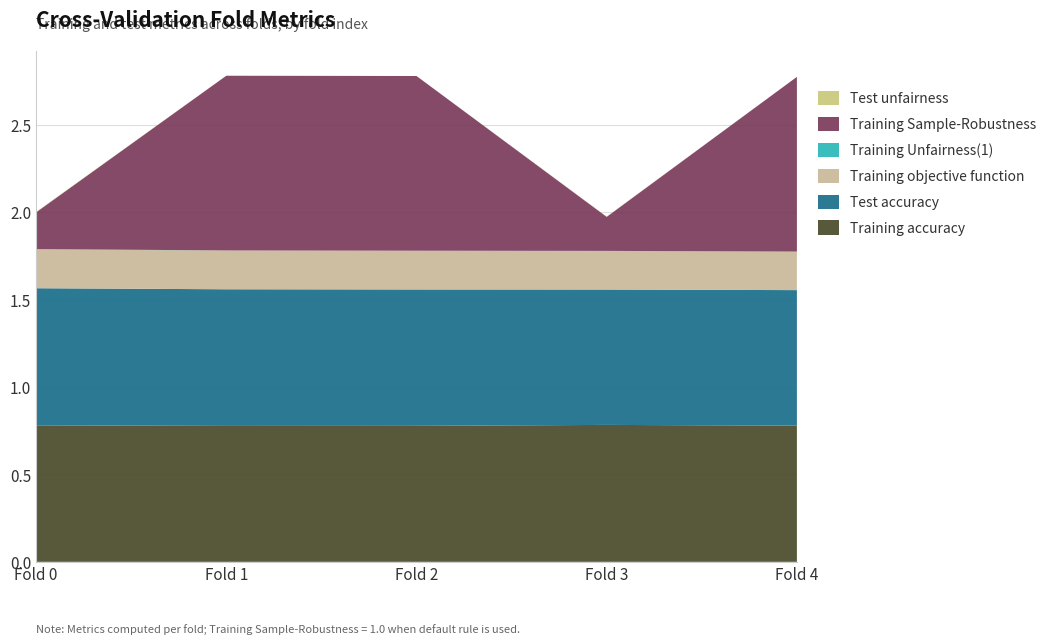

Reading right to left, transcribe all the data shown in this chart.

Training accuracy: Fold 4=0.8	Fold 3=0.8	Fold 2=0.8	Fold 1=0.8	Fold 0=0.8
Test accuracy: Fold 4=0.8	Fold 3=0.8	Fold 2=0.8	Fold 1=0.8	Fold 0=0.8
Training objective function: Fold 4=0.2	Fold 3=0.2	Fold 2=0.2	Fold 1=0.2	Fold 0=0.2
Training Unfairness(1): Fold 4=0.0	Fold 3=0.0	Fold 2=0.0	Fold 1=0.0	Fold 0=0.0
Training Sample-Robustness: Fold 4=1.0	Fold 3=0.2	Fold 2=1.0	Fold 1=1.0	Fold 0=0.2
Test unfairness: Fold 4=0.0	Fold 3=0.0	Fold 2=0.0	Fold 1=0.0	Fold 0=0.0